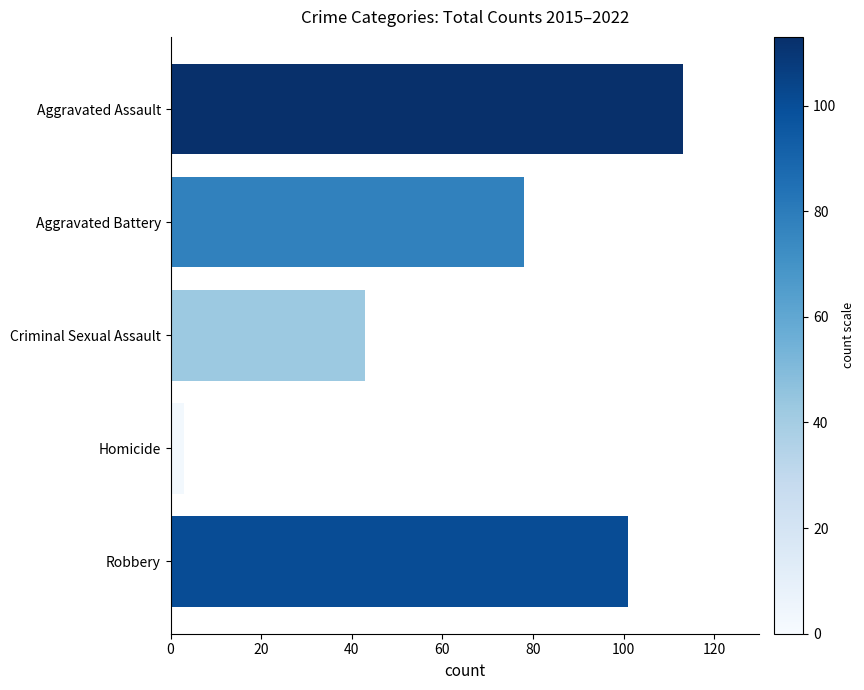

Where is the data nearest to the value 58?

Criminal Sexual Assault